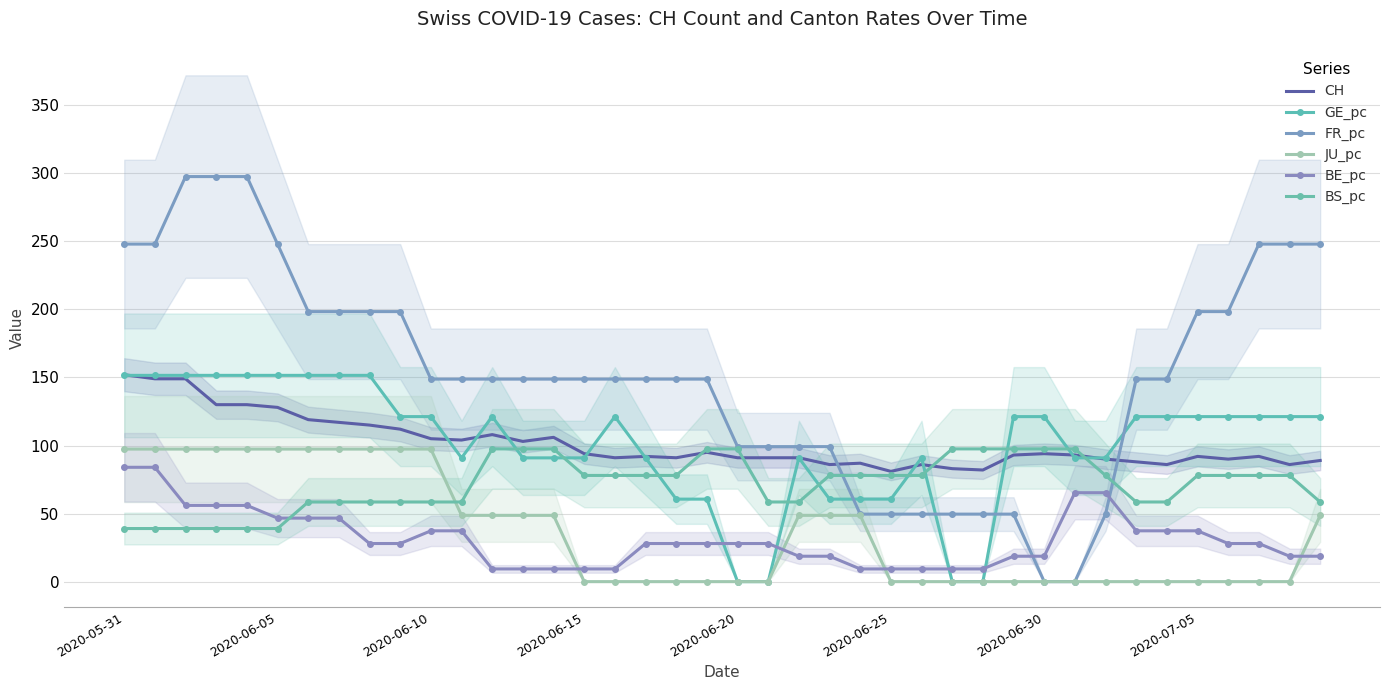

Which series has the widest spread of values?

FR_pc